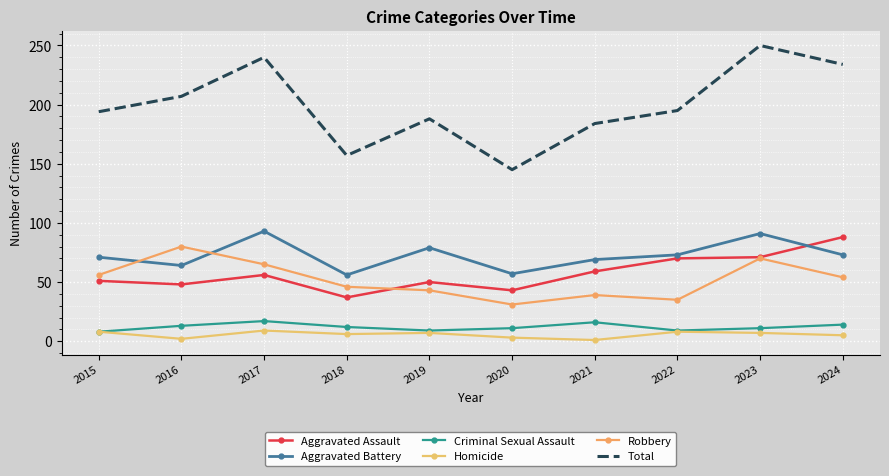

Reading left to right, extract all data points from this chart.

Aggravated Assault: 51	48	56	37	50	43	59	70	71	88
Aggravated Battery: 71	64	93	56	79	57	69	73	91	73
Criminal Sexual Assault: 8	13	17	12	9	11	16	9	11	14
Homicide: 8	2	9	6	7	3	1	8	7	5
Robbery: 56	80	65	46	43	31	39	35	70	54
Total: 194	207	240	157	188	145	184	195	250	234